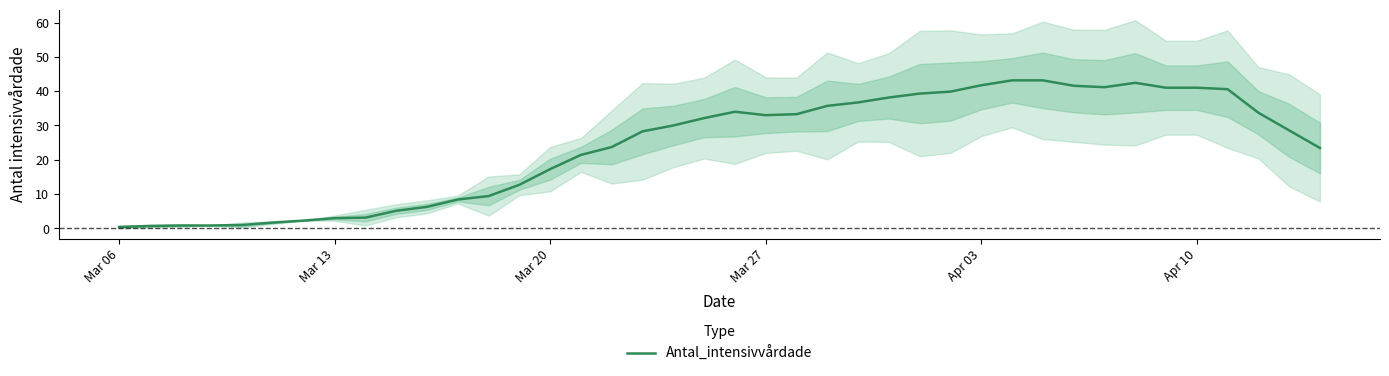

Does the chart have visible grid lines?

No